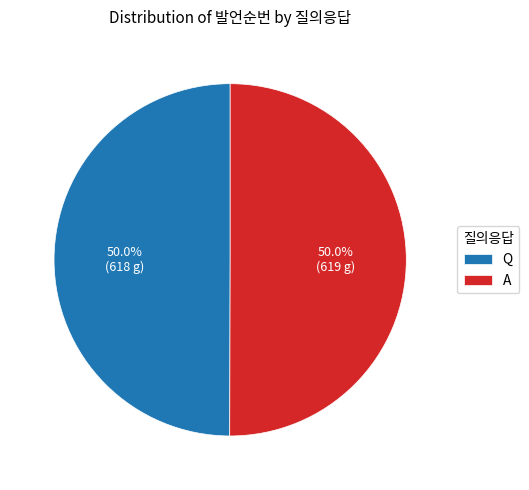

What is the ratio of the value at A to the value at Q?

1.0